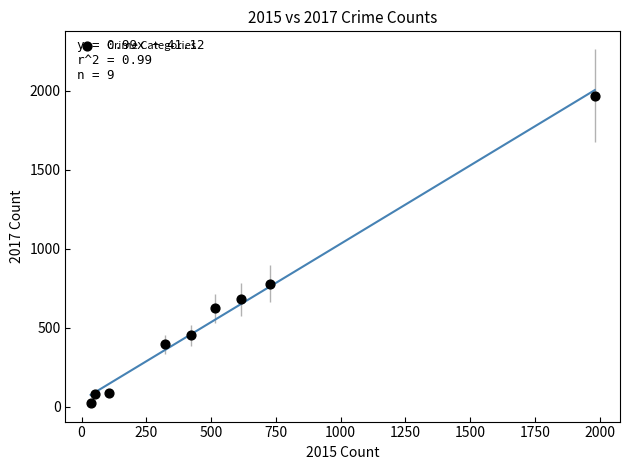

What Y value in the scatter plot is closest to 995?

780